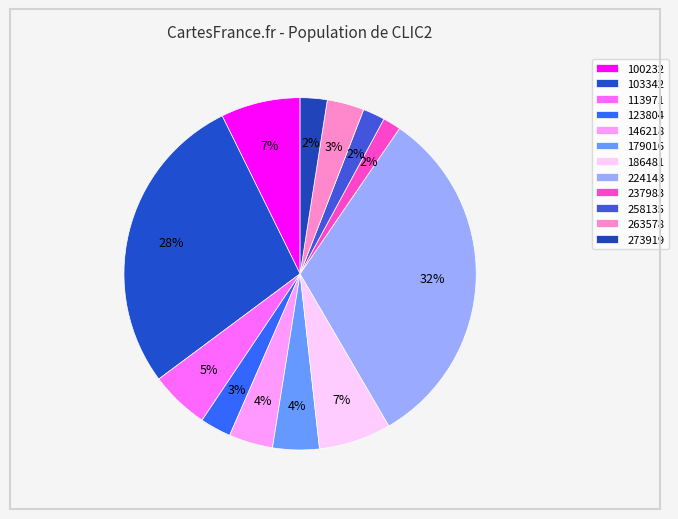

True or false: 258135 accounts for 2% of the total.

True